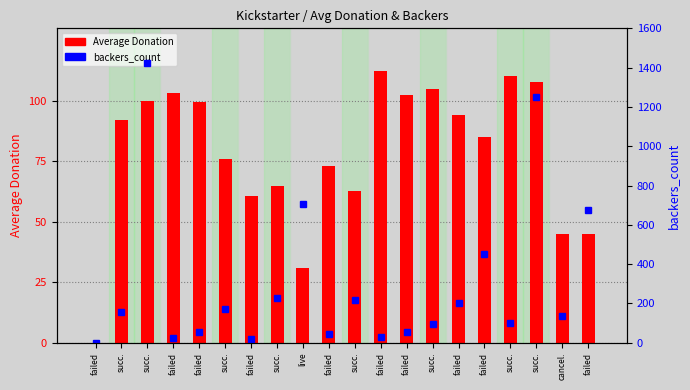

At how many categories does at least one series exceed 513?

4